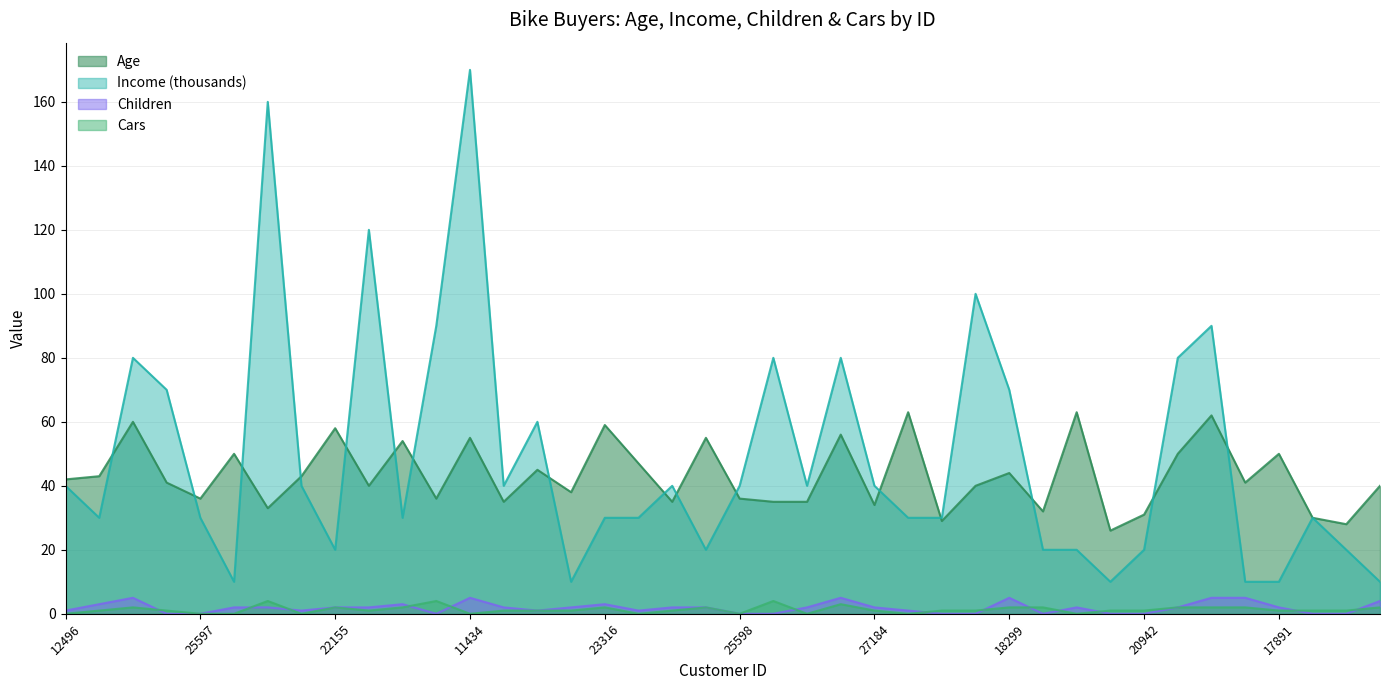

What is the difference between the second highest and minimum values in the Age series?

37